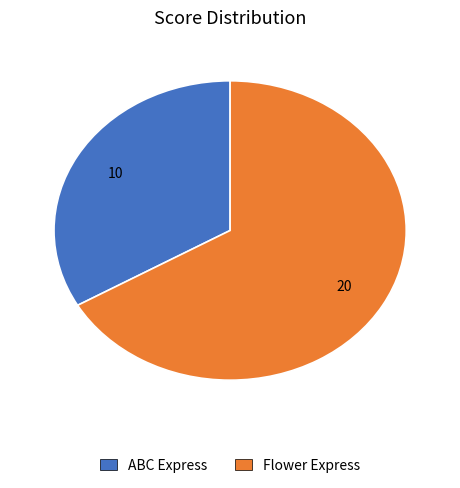

What is the majority slice?

Flower Express